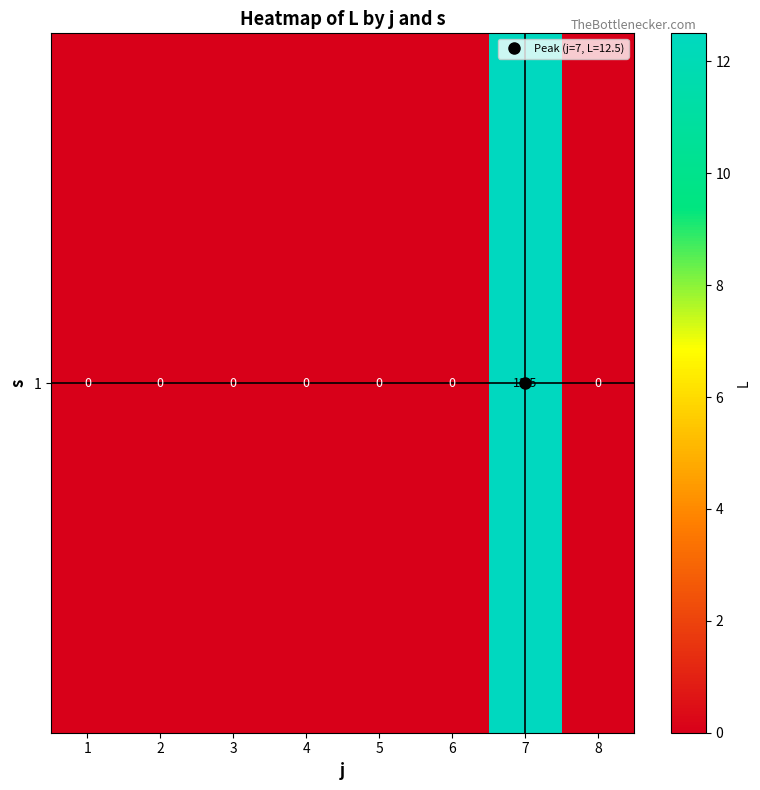

True or false: the data shows 6.9 at 4.

False